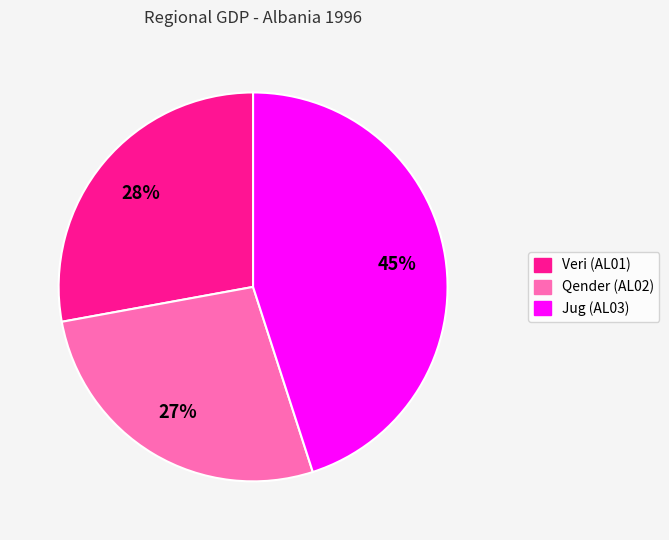

What is the ratio of the value at Veri (AL01) to the value at Jug (AL03)?

0.6